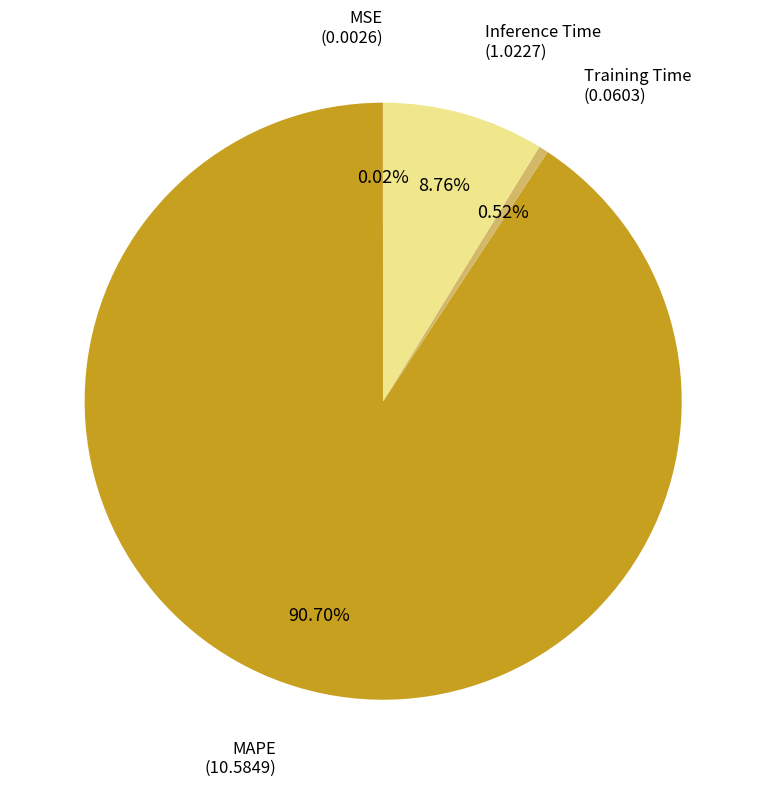

Does Inference Time account for over 50% of the chart?

No